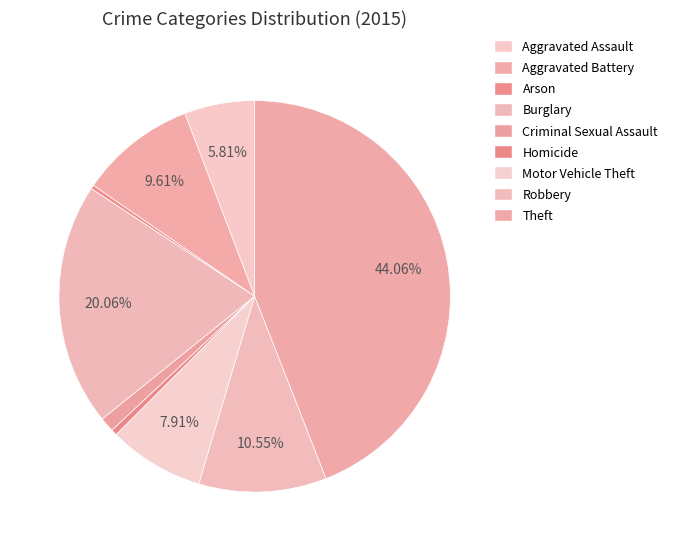

Is Robbery the majority of the pie?

No